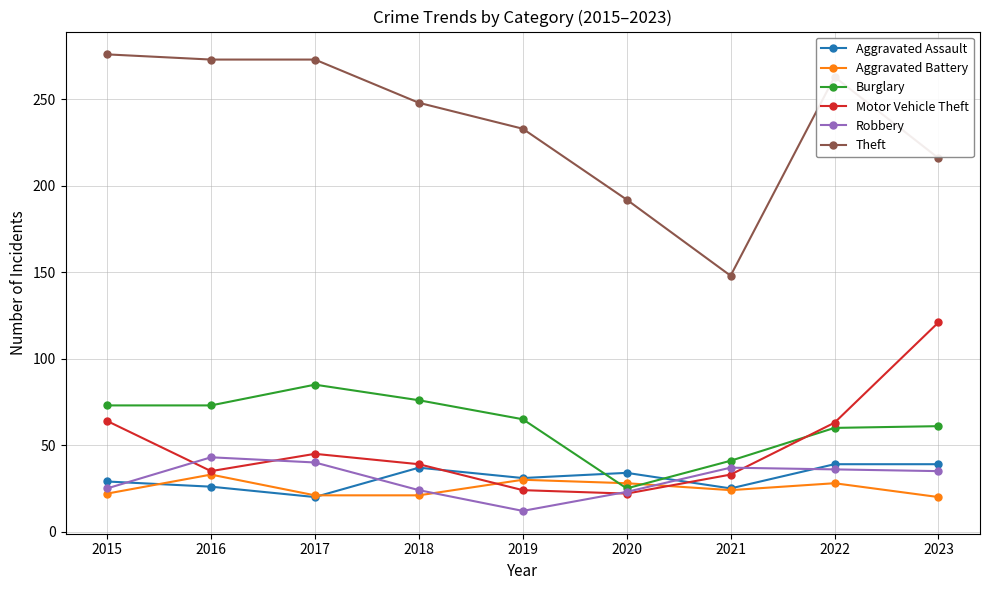

Where is the first local maximum for Motor Vehicle Theft?

2017